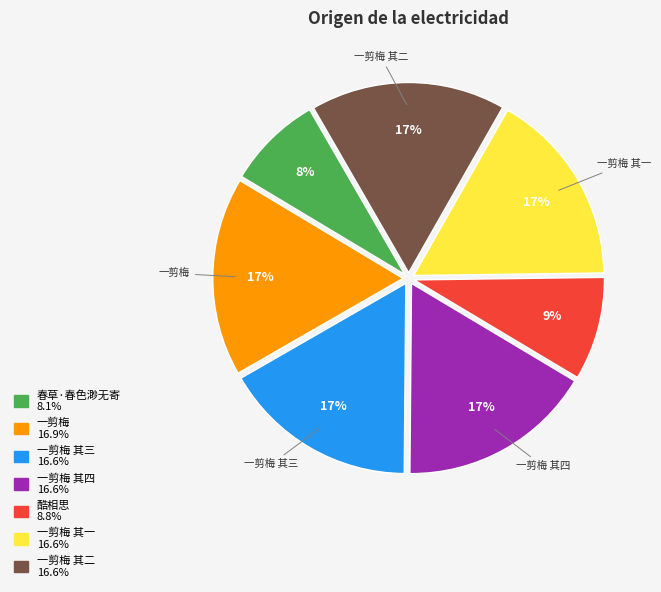

To the nearest percent, what is the difference between the largest and smallest slice percentages?

9%